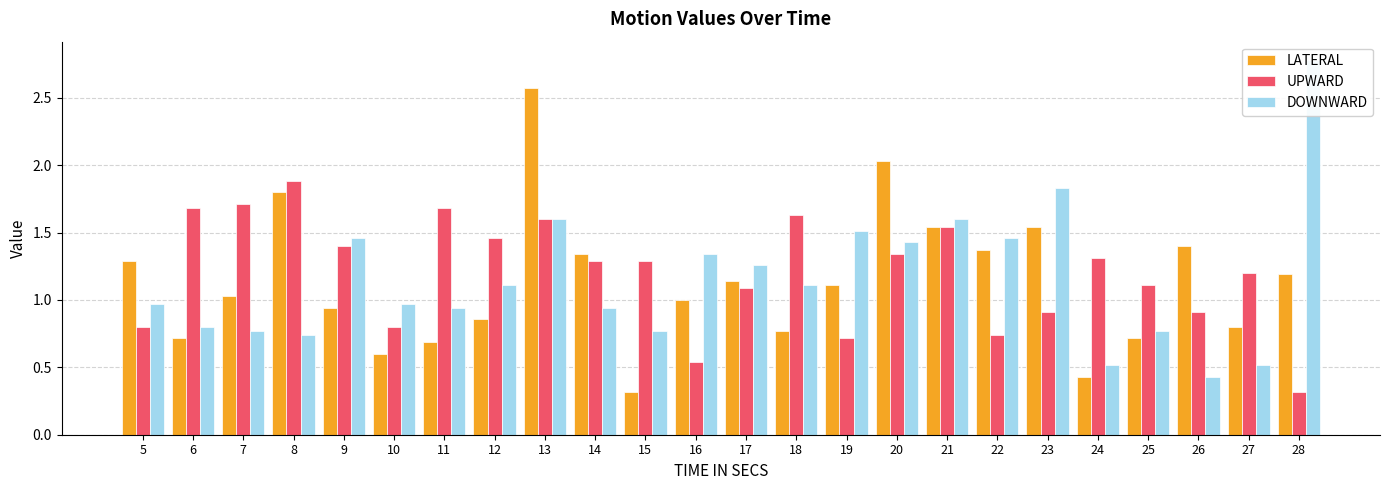

Where does the LATERAL series first go above 1?

5